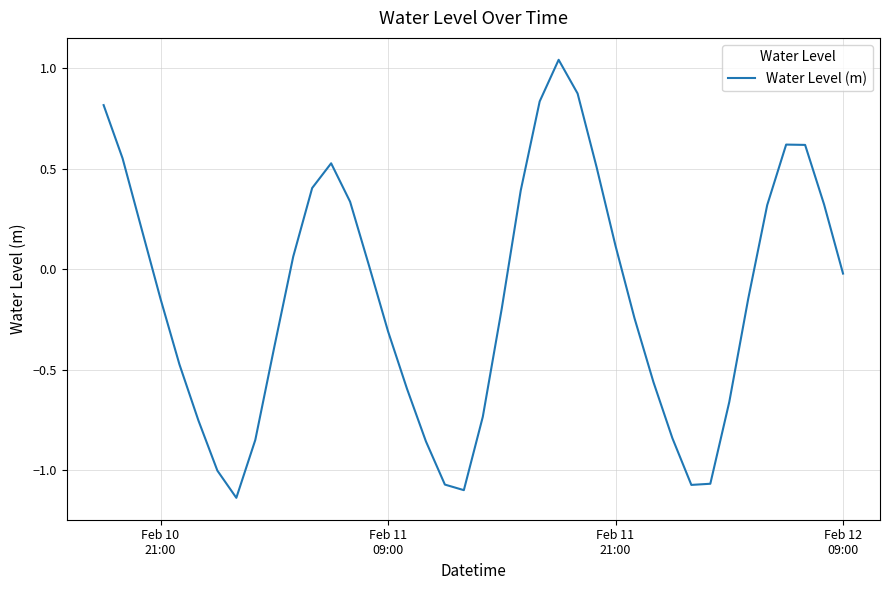

How many series are shown in this chart?

1